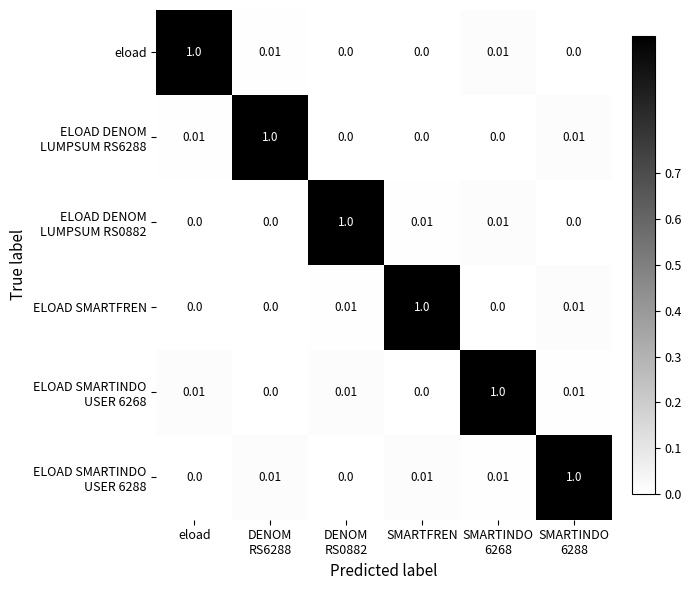

Which category has the highest value in the ELOAD SMARTFREN series?

SMARTFREN